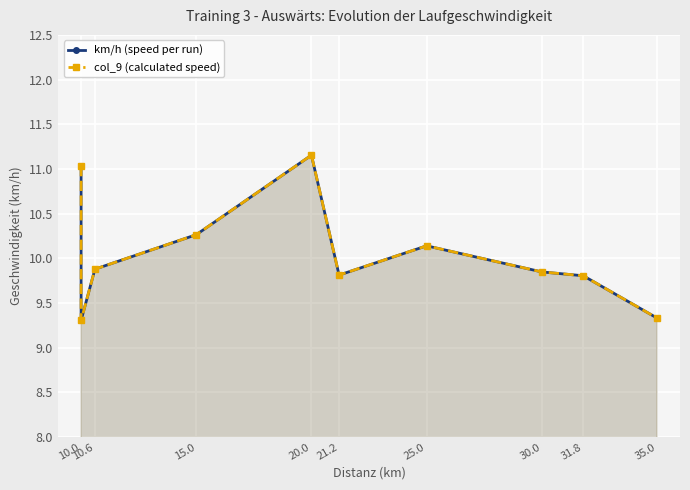

At how many categories does at least one series exceed 10?

4